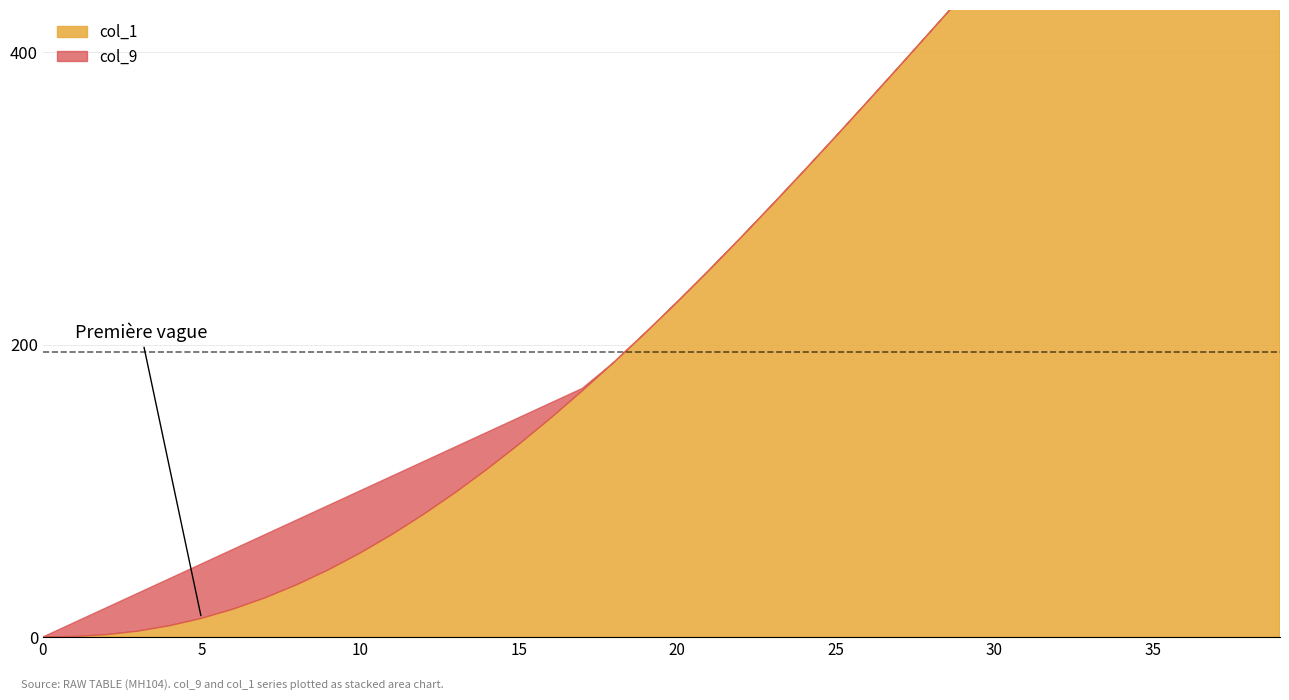

Does the chart have visible grid lines?

Yes